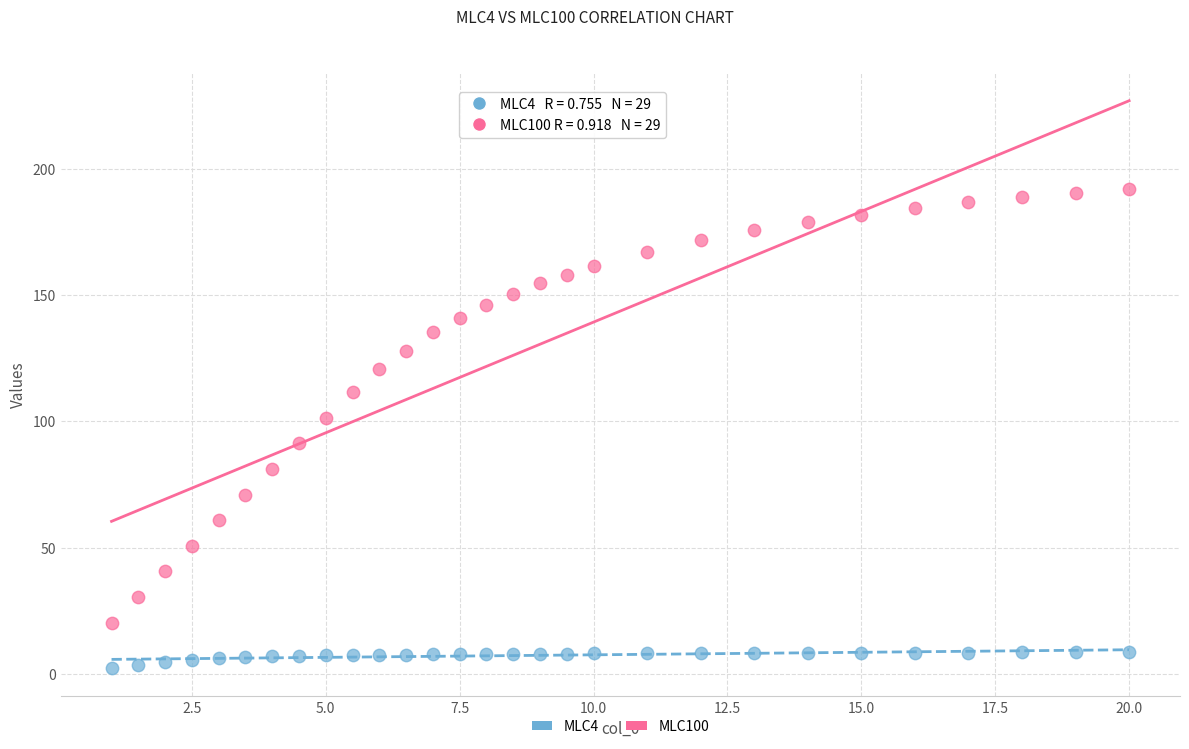

Which series reaches the maximum Y coordinate?

MLC100